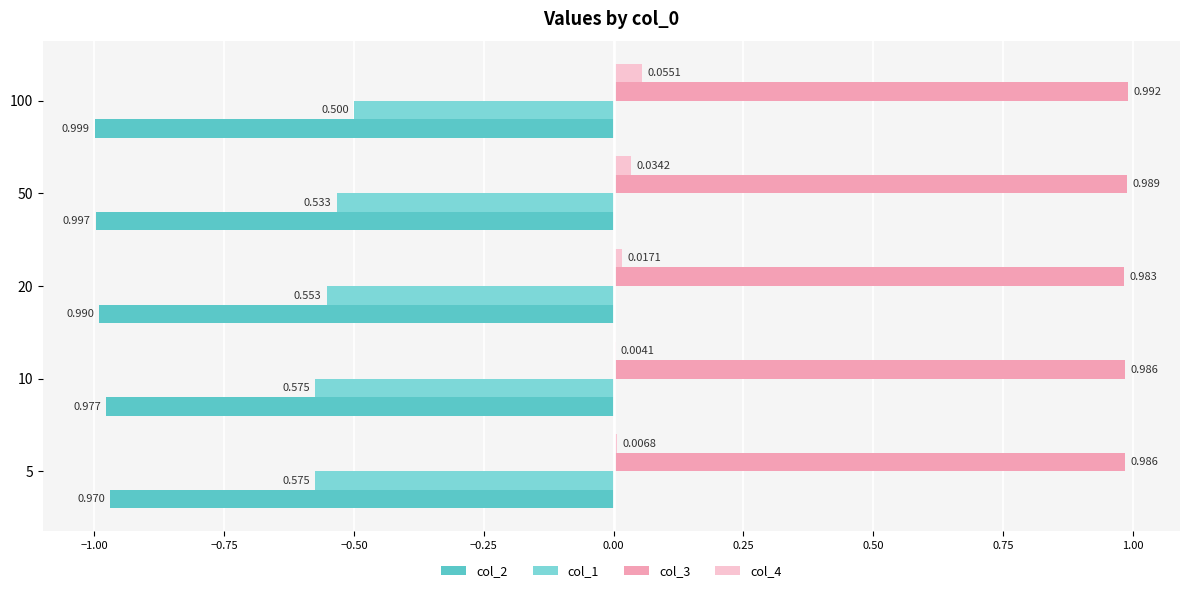

Is the value of col_1 at 100 greater than the value of col_2 at 50?

Yes